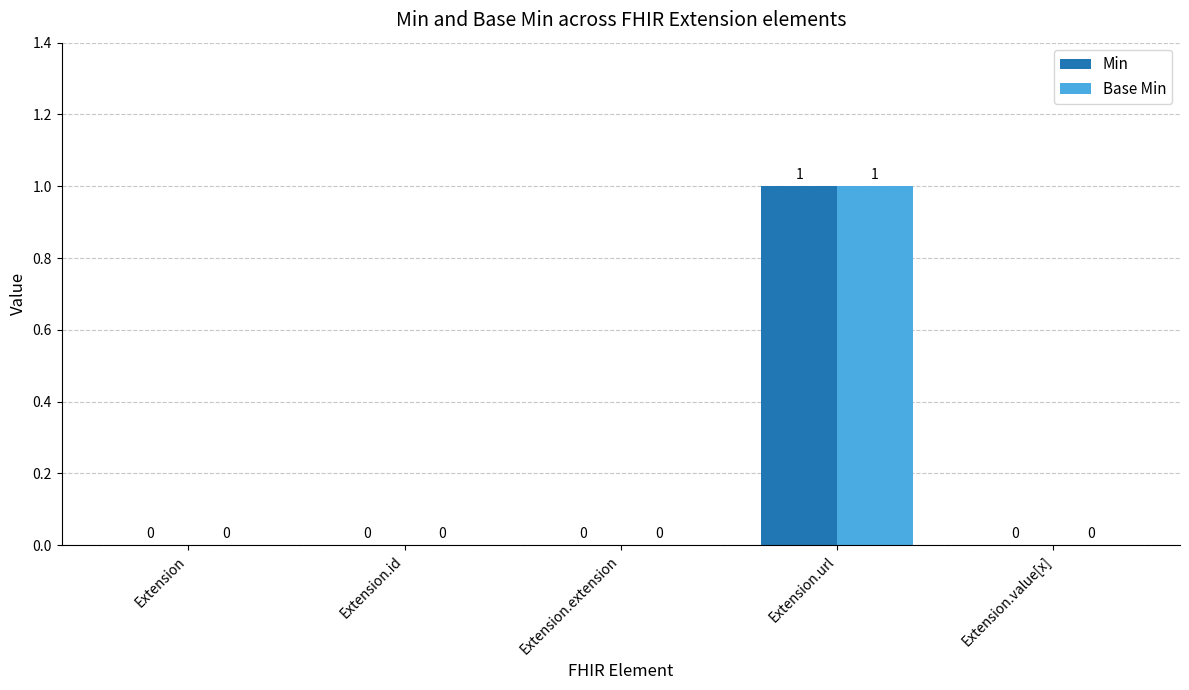

At which category does the chart reach its peak across all series?

Extension.url